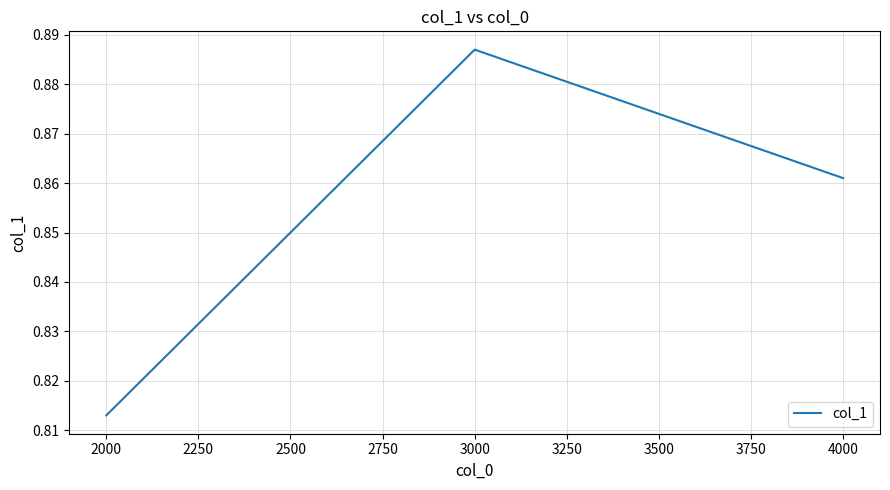

The value at 2000 is 1.2. True or false?

False